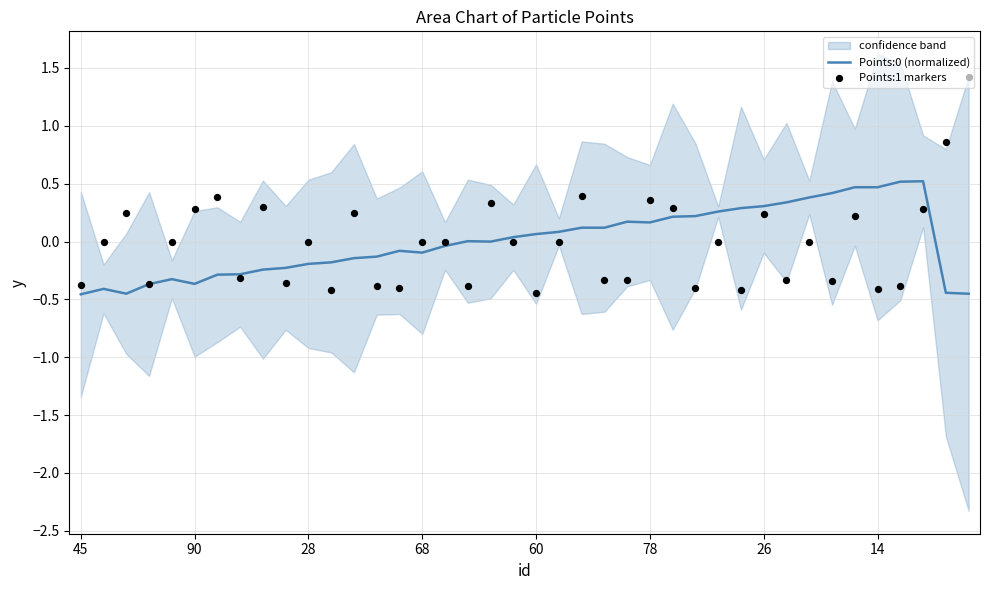

Which series has the largest total across all categories?

Points:0 (normalized)